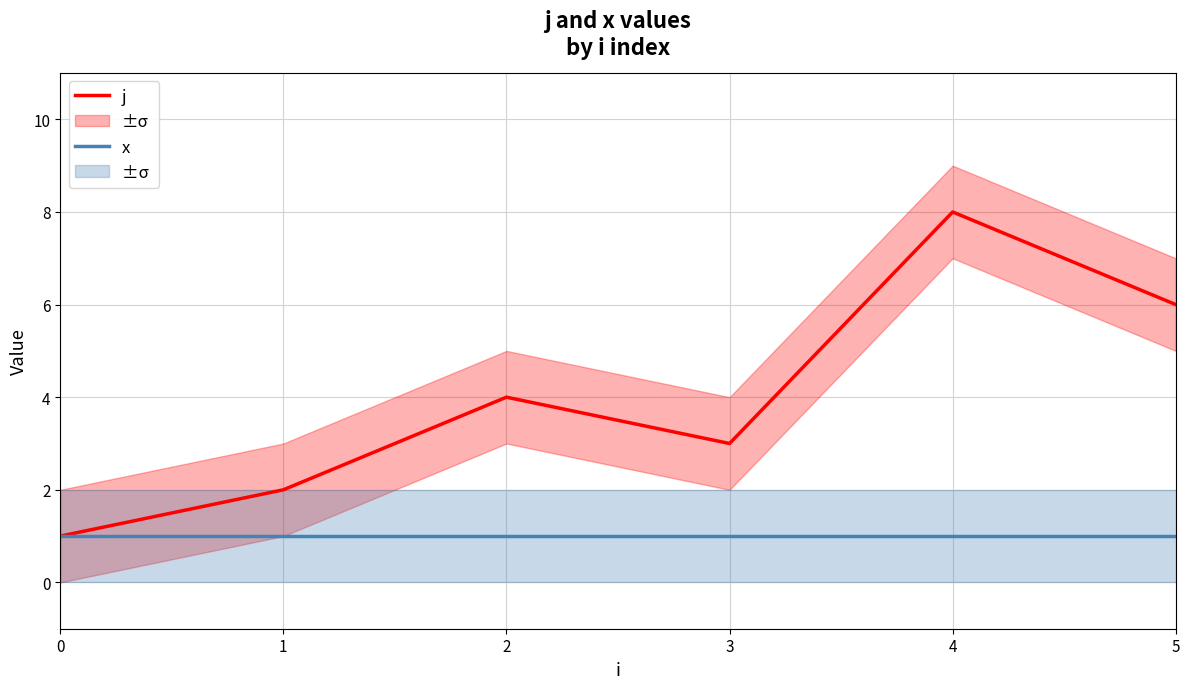

True or false: j and x cross at least once.

False